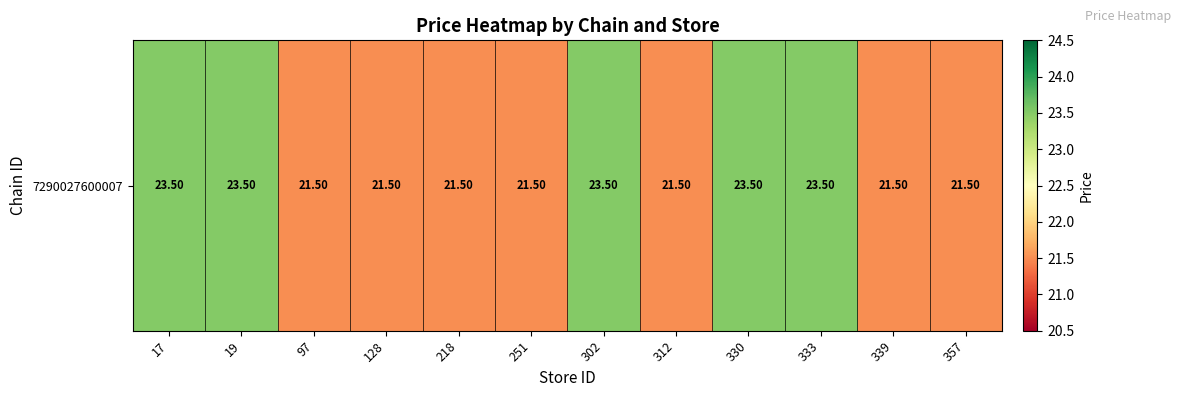

Reading left to right, extract all data points from this chart.

23.5	23.5	21.5	21.5	21.5	21.5	23.5	21.5	23.5	23.5	21.5	21.5